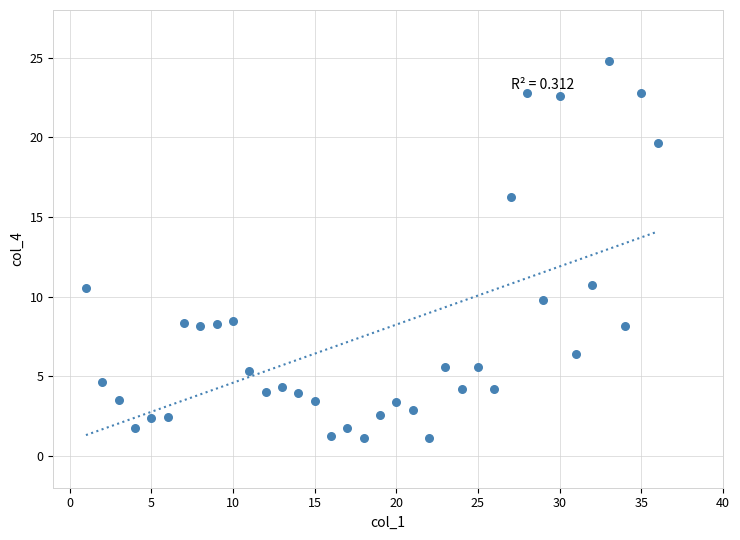

What is the range of X values (max minus min)?

35.0